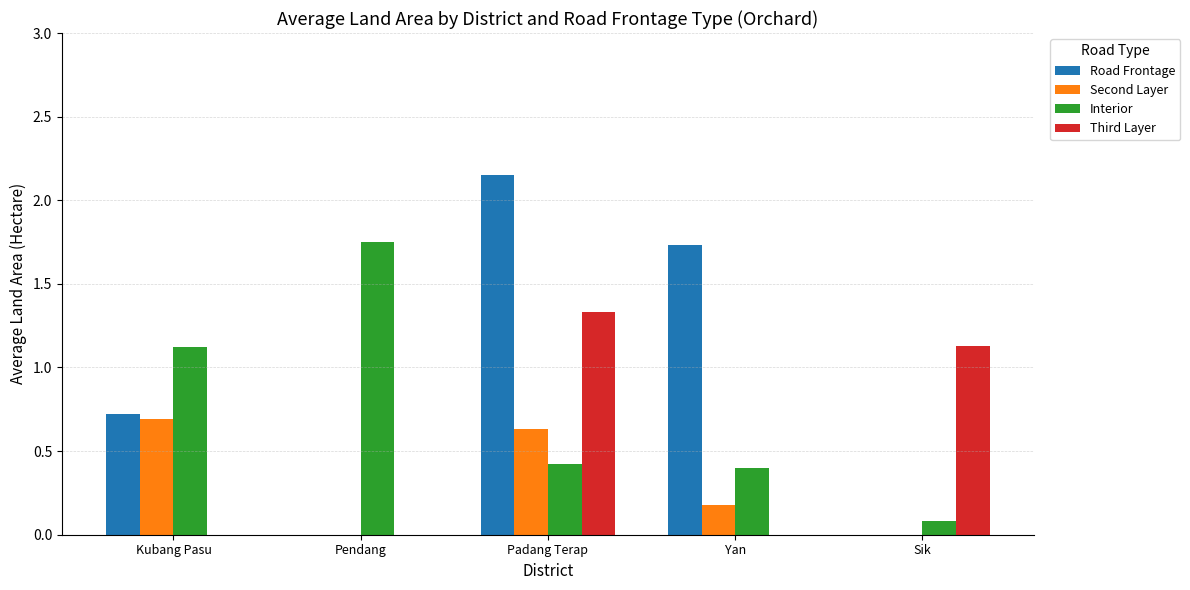

Between Padang Terap and Sik, which series saw the biggest shift?

Road Frontage